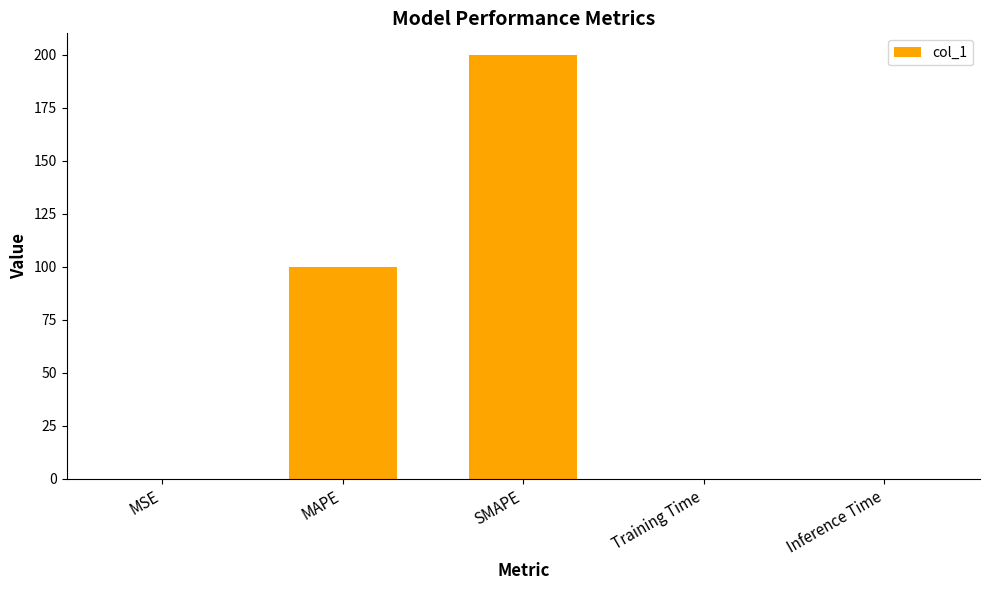

The chart shows a value of 0.0 at Inference Time. True or false?

True